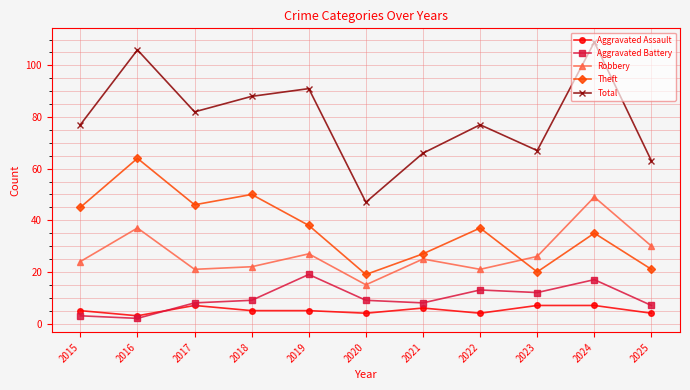

What is the difference between the highest and lowest values at 2015?

74